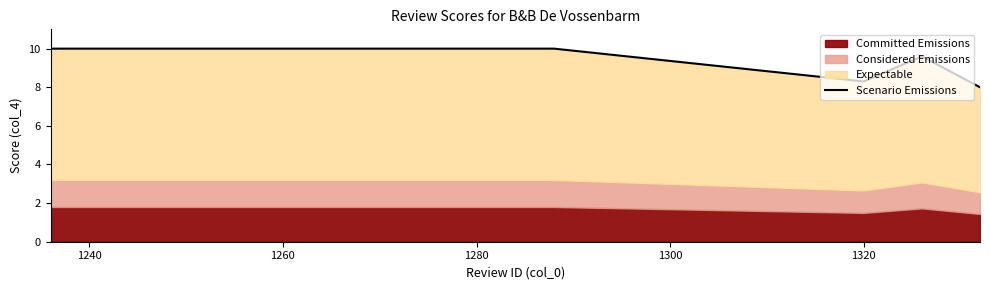

The value at 1320 is 6.3. True or false?

False